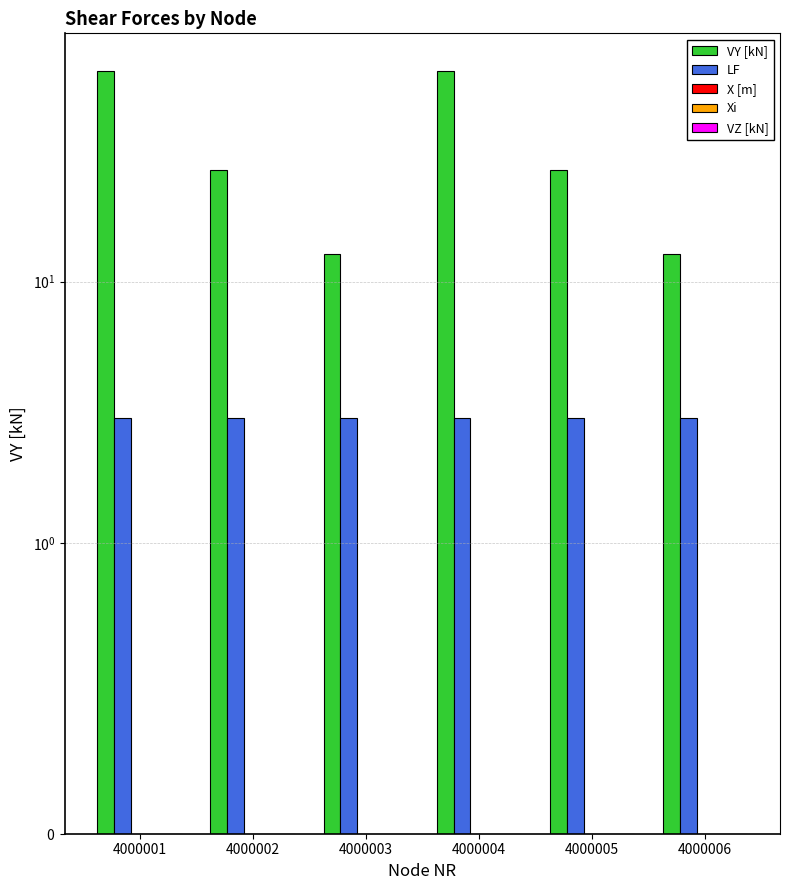

What is the total value across all series at 4000006?

15.8